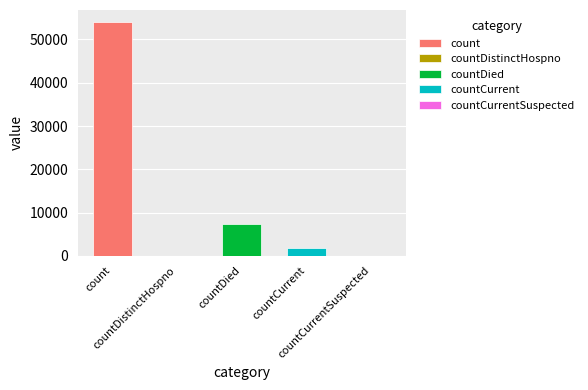

Reading left to right, extract all data points from this chart.

count=54108	countDistinctHospno=0	countDied=7412	countCurrent=1708	countCurrentSuspected=0